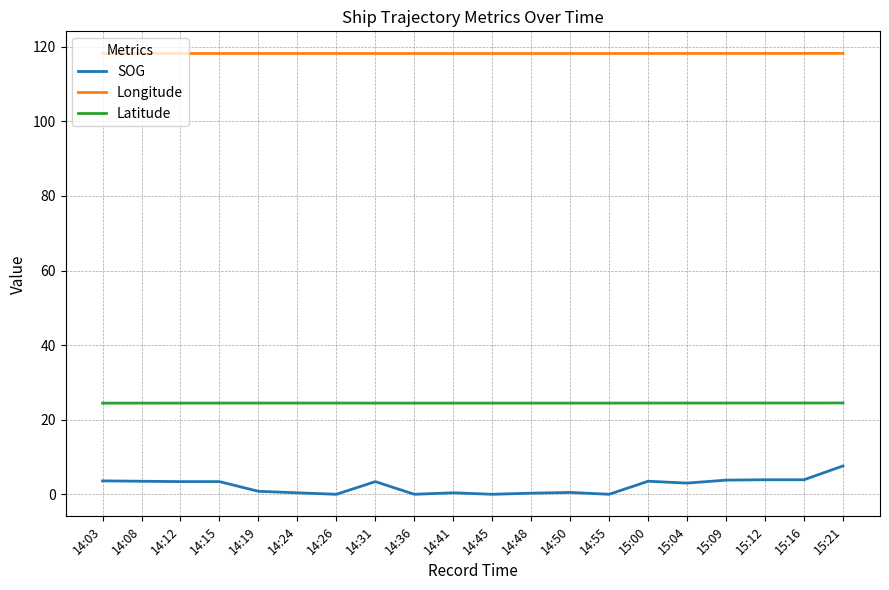

At which category is the sum across all series the highest?

15:21